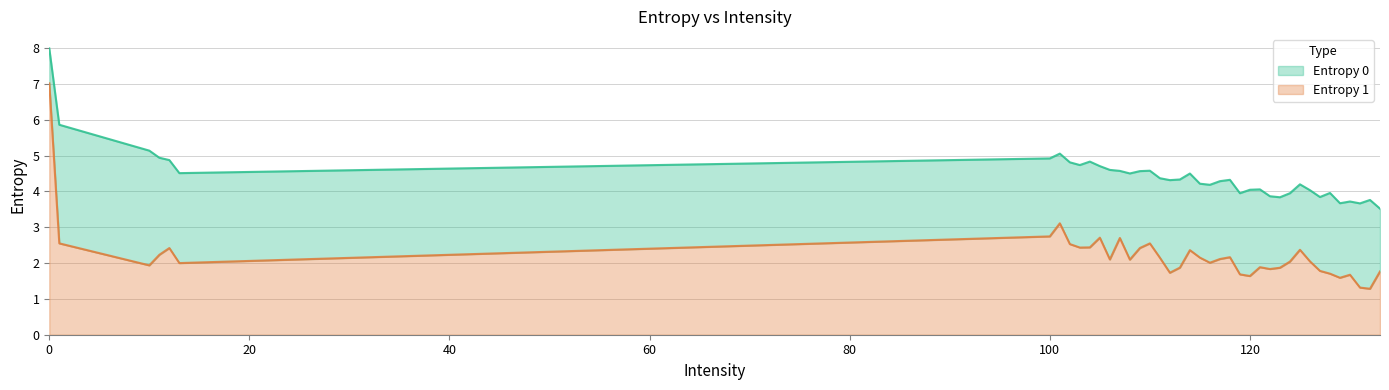

True or false: Entropy 0 and Entropy 1 cross at least once.

False